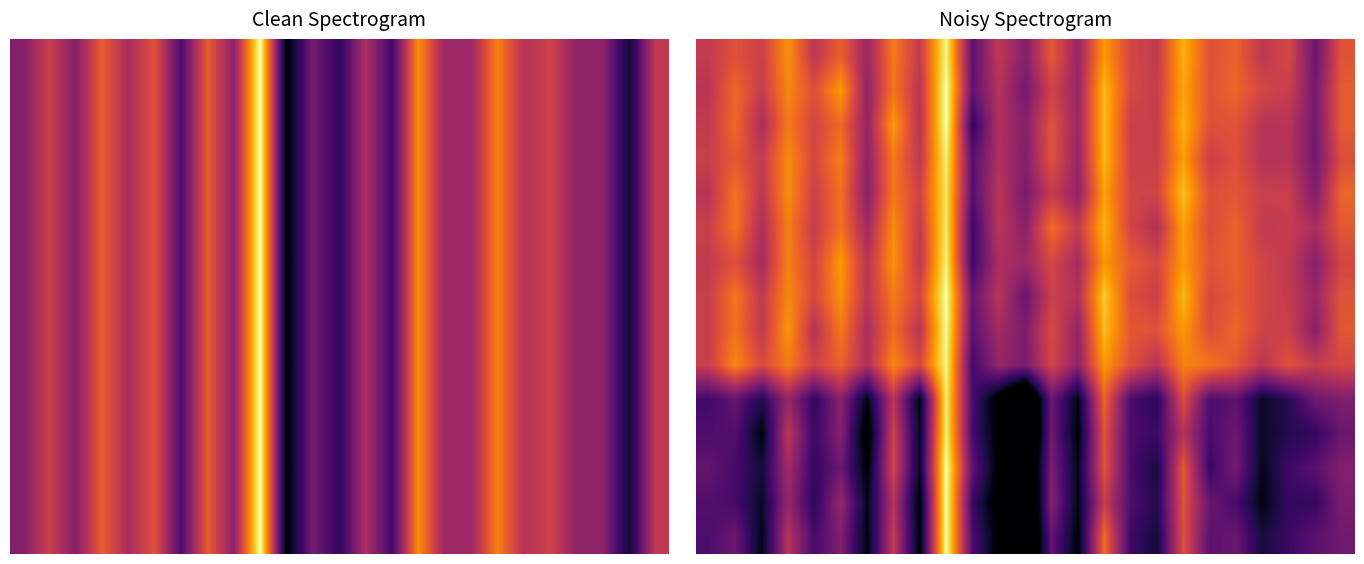

How many distinct data groups are displayed?

15